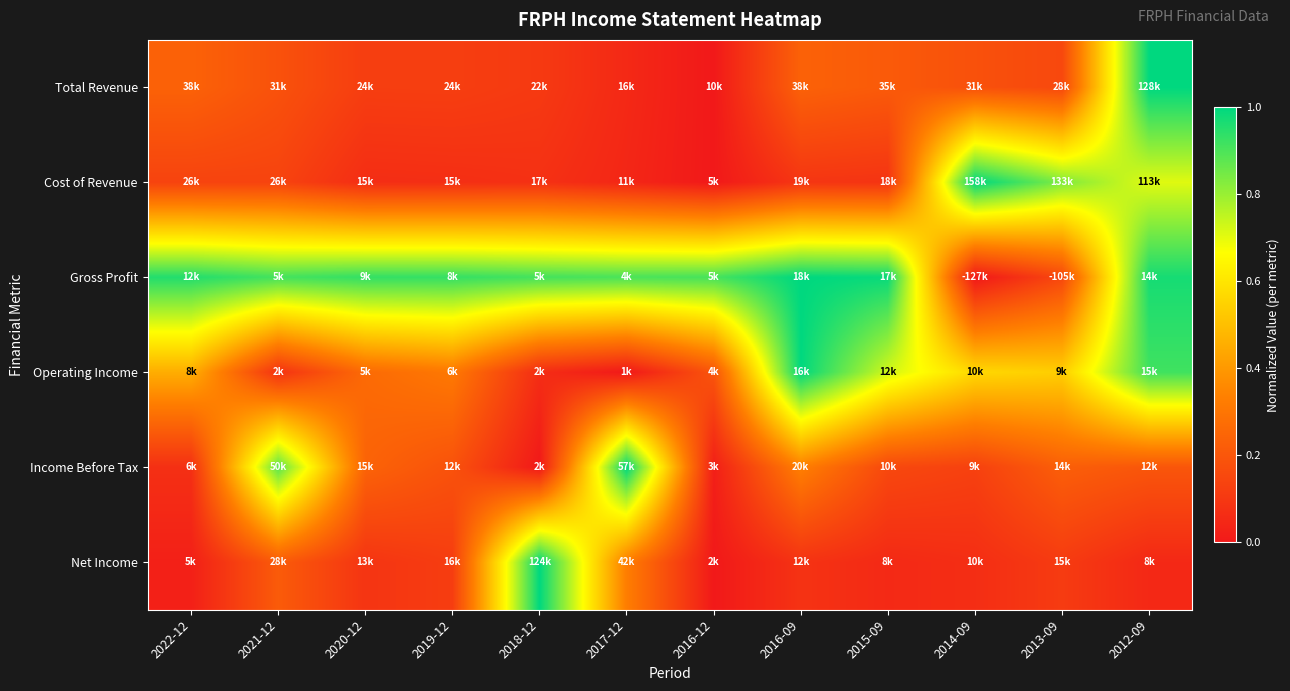

Reading right to left, list all the values displayed in this chart.

Total Revenue: 2012-09=1.0	2013-09=0.2	2014-09=0.2	2015-09=0.2	2016-09=0.2	2016-12=0.0	2017-12=0.1	2018-12=0.1	2019-12=0.1	2020-12=0.1	2021-12=0.2	2022-12=0.2
Cost of Revenue: 2012-09=0.7	2013-09=0.8	2014-09=1.0	2015-09=0.1	2016-09=0.1	2016-12=0.0	2017-12=0.0	2018-12=0.1	2019-12=0.1	2020-12=0.1	2021-12=0.1	2022-12=0.1
Gross Profit: 2012-09=1.0	2013-09=0.2	2014-09=0.0	2015-09=1.0	2016-09=1.0	2016-12=0.9	2017-12=0.9	2018-12=0.9	2019-12=0.9	2020-12=0.9	2021-12=0.9	2022-12=1.0
Operating Income: 2012-09=0.9	2013-09=0.5	2014-09=0.6	2015-09=0.7	2016-09=1.0	2016-12=0.2	2017-12=0.0	2018-12=0.1	2019-12=0.3	2020-12=0.3	2021-12=0.1	2022-12=0.5
Income Before Tax: 2012-09=0.2	2013-09=0.2	2014-09=0.1	2015-09=0.2	2016-09=0.3	2016-12=0.0	2017-12=1.0	2018-12=0.0	2019-12=0.2	2020-12=0.2	2021-12=0.9	2022-12=0.1
Net Income: 2012-09=0.0	2013-09=0.1	2014-09=0.1	2015-09=0.1	2016-09=0.1	2016-12=0.0	2017-12=0.3	2018-12=1.0	2019-12=0.1	2020-12=0.1	2021-12=0.2	2022-12=0.0